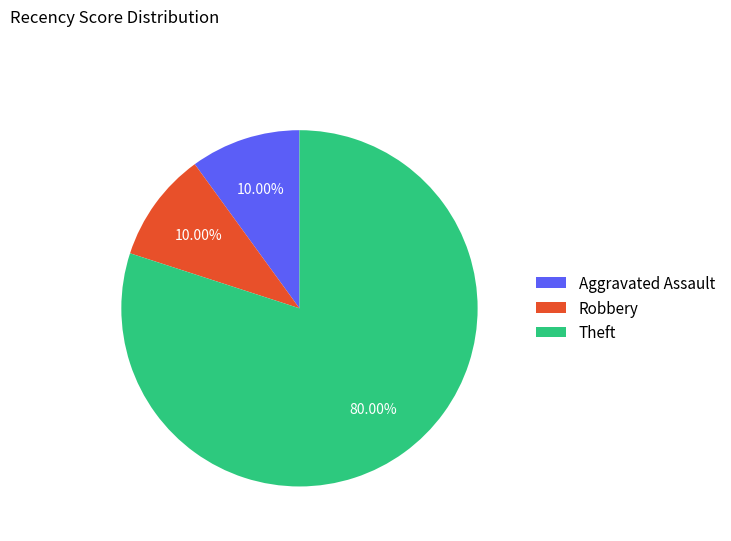

True or false: Aggravated Assault accounts for 1% of the total.

False